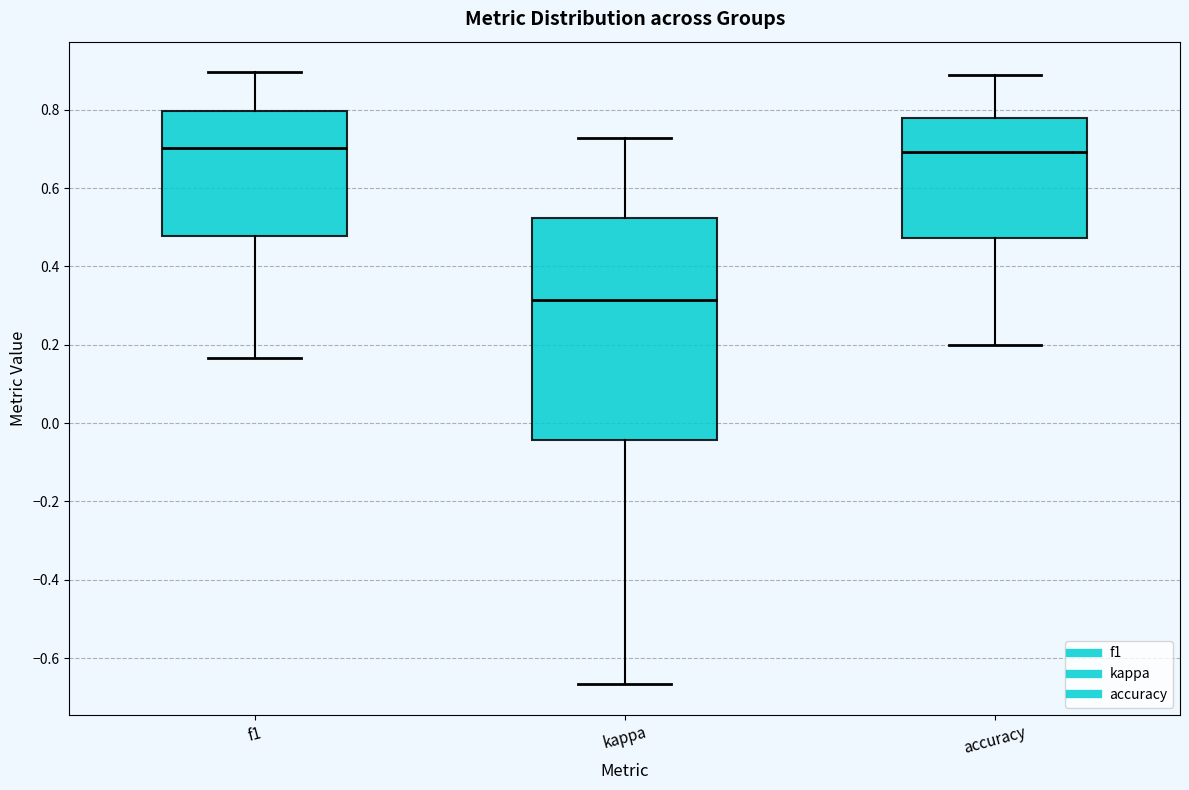

Reading left to right, transcribe this box plot: for each box, give where its median line is, the range the box spans, and where its two whiskers end, as read against the y-axis. The values are not printed on the chart, so give them approximately, as read against the axis.

f1: median 0.70, box 0.48 to 0.80, whiskers 0.16 to 0.90
kappa: median 0.32, box -0.04 to 0.52, whiskers -0.66 to 0.72
accuracy: median 0.70, box 0.48 to 0.78, whiskers 0.20 to 0.88